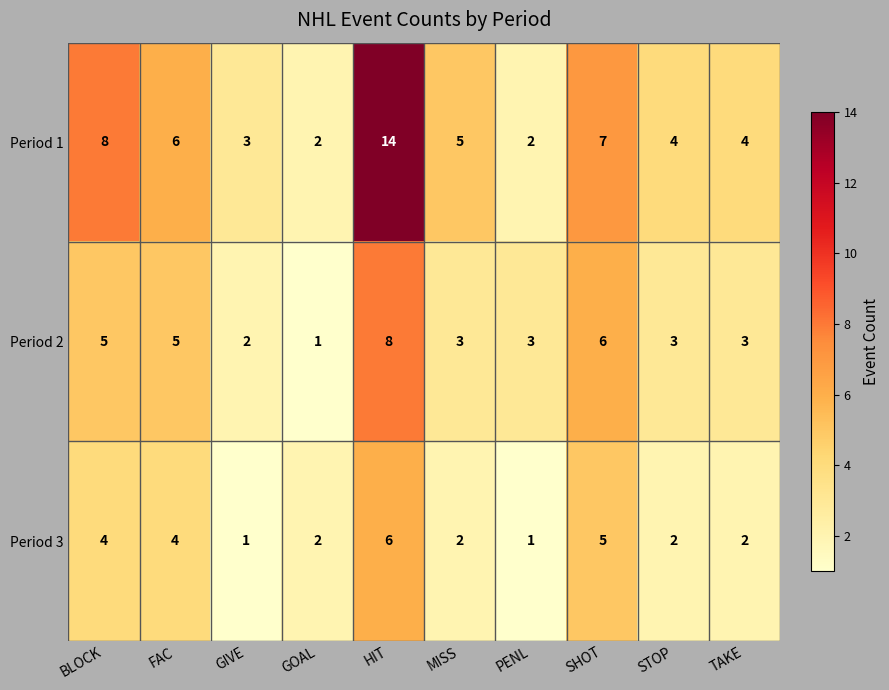

At which label does Period 3 first exceed 2?

BLOCK